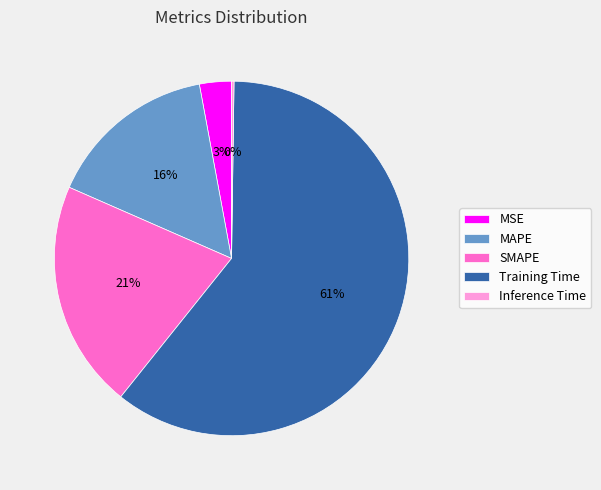

Combined, do MSE and Training Time account for over 50%?

Yes